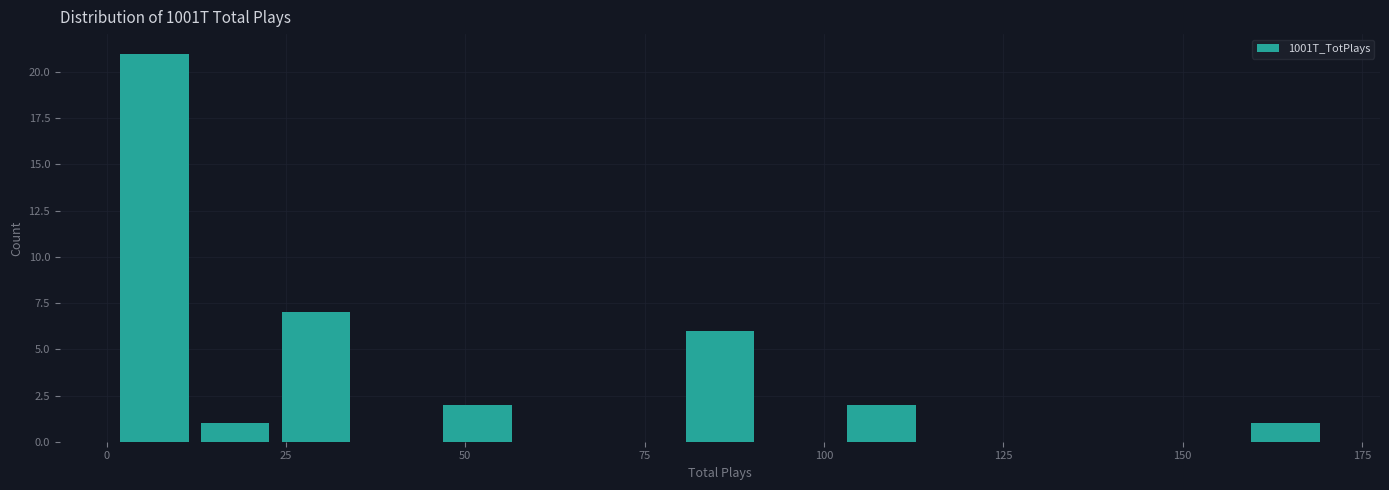

Read against the x-axis, roughly where is the centre of the tallest bar?

5